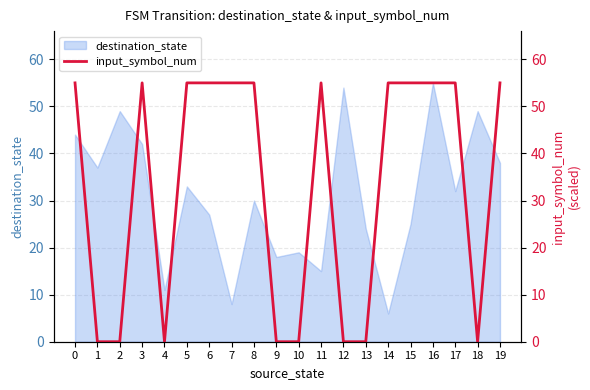

Rank the categories by value from highest to lowest.

0, 3, 5, 6, 7, 8, 11, 14, 15, 16, 17, 19, 1, 2, 4, 9, 10, 12, 13, 18